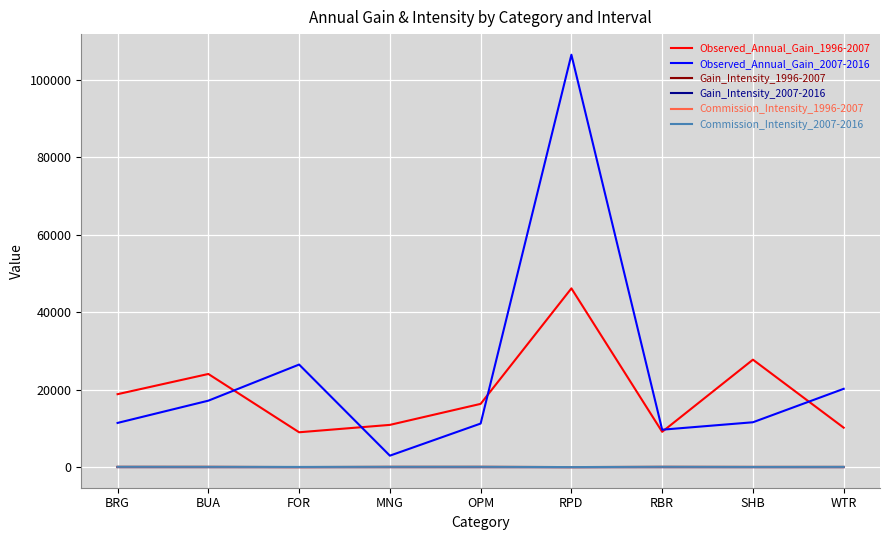

What is the average value of the Commission_Intensity_2007-2016 series?

68.2